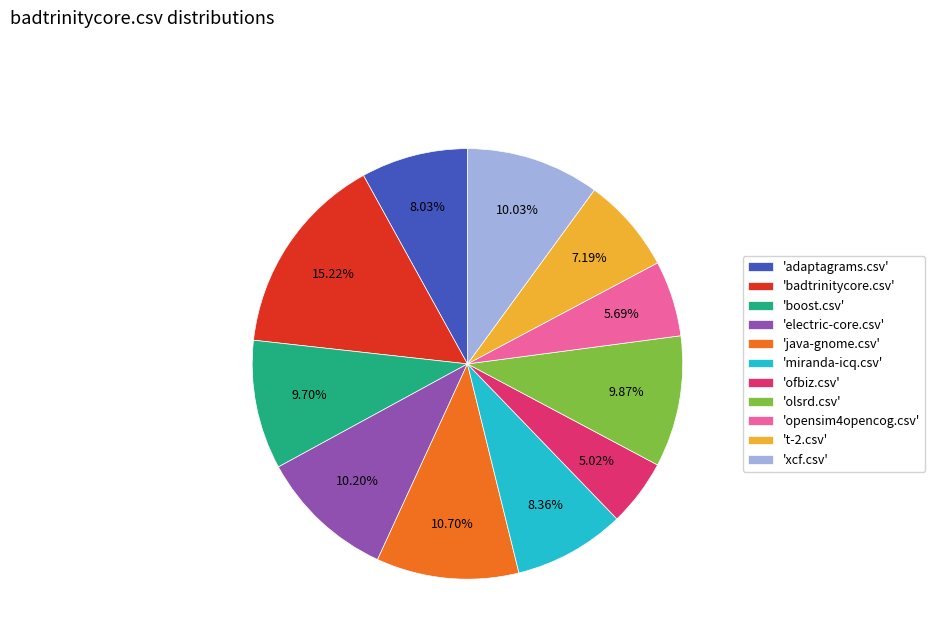

Count the number of slices in the pie.

11